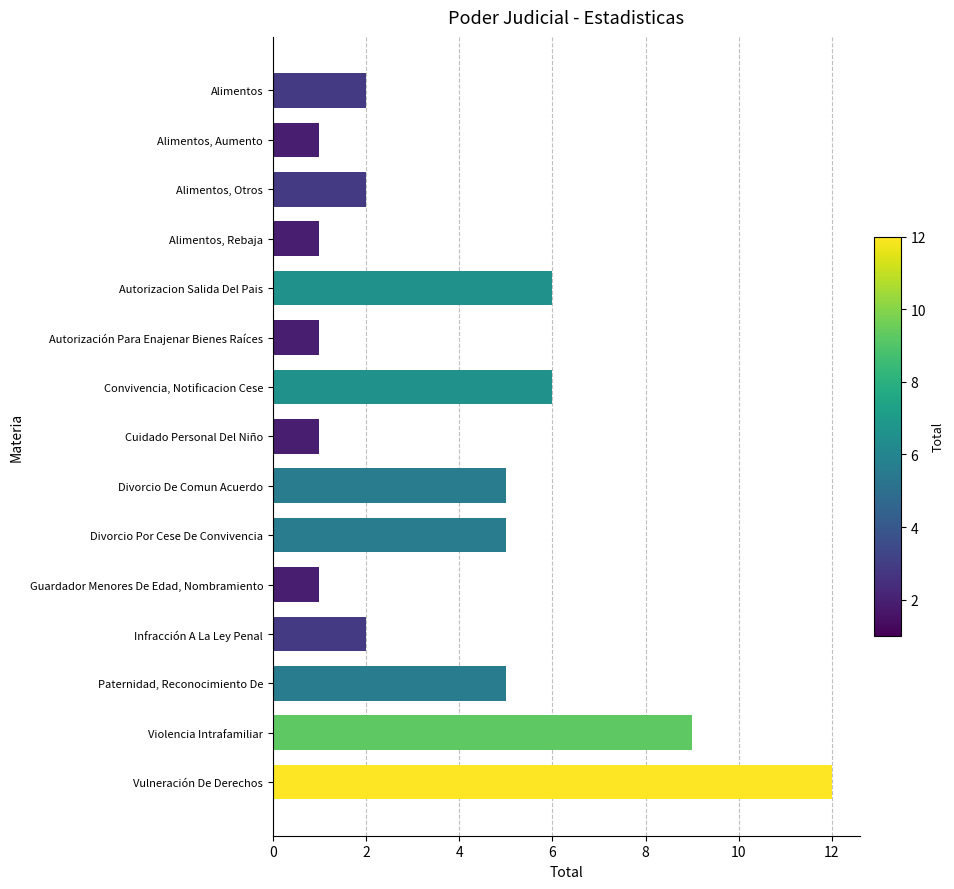

What is the ratio of the value at Autorizacion Salida Del Pais to the value at Vulneración De Derechos?

0.5